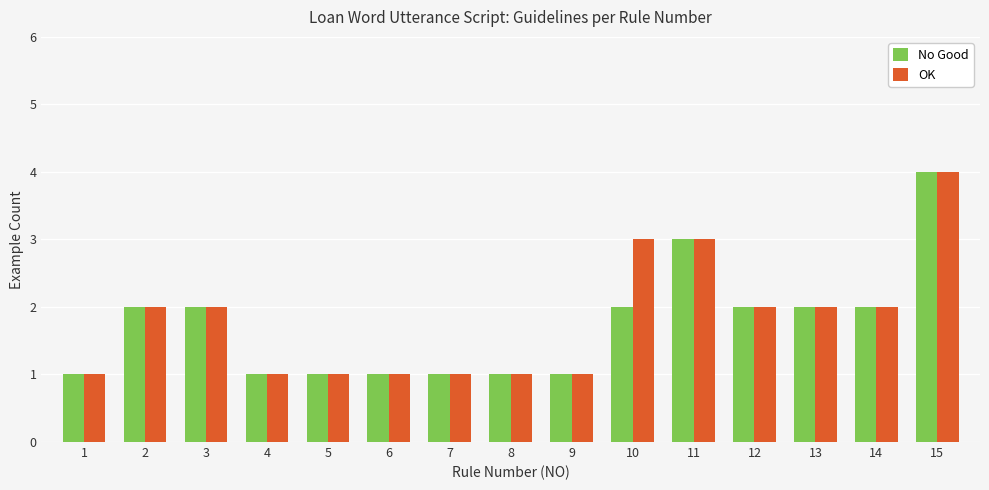

Reading left to right, extract all data points from this chart.

No Good: 1	2	2	1	1	1	1	1	1	2	3	2	2	2	4
OK: 1	2	2	1	1	1	1	1	1	3	3	2	2	2	4